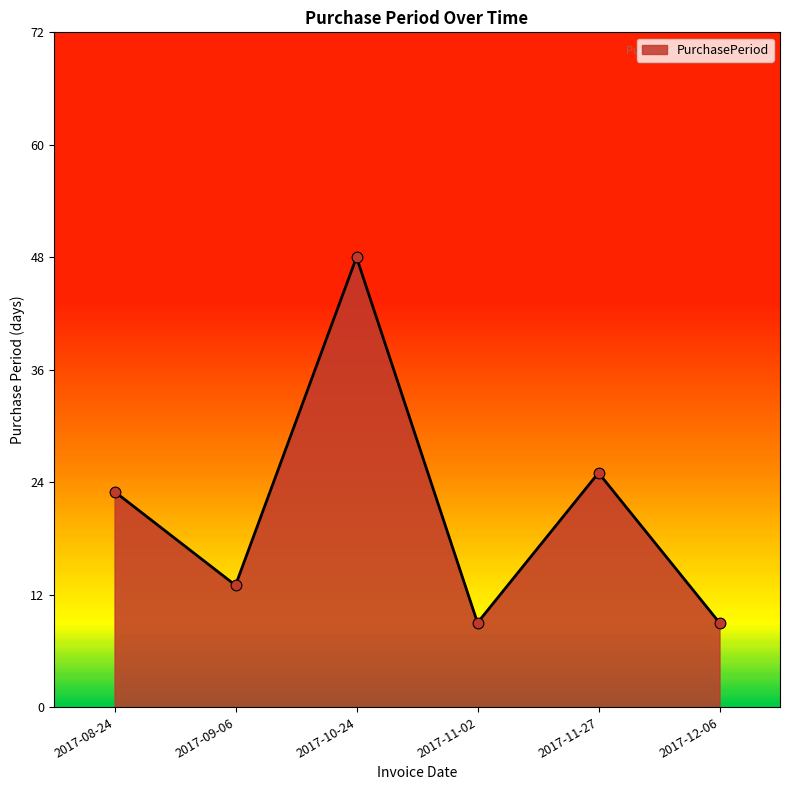

Which has a higher value, 2017-11-02 or 2017-11-27?

2017-11-27